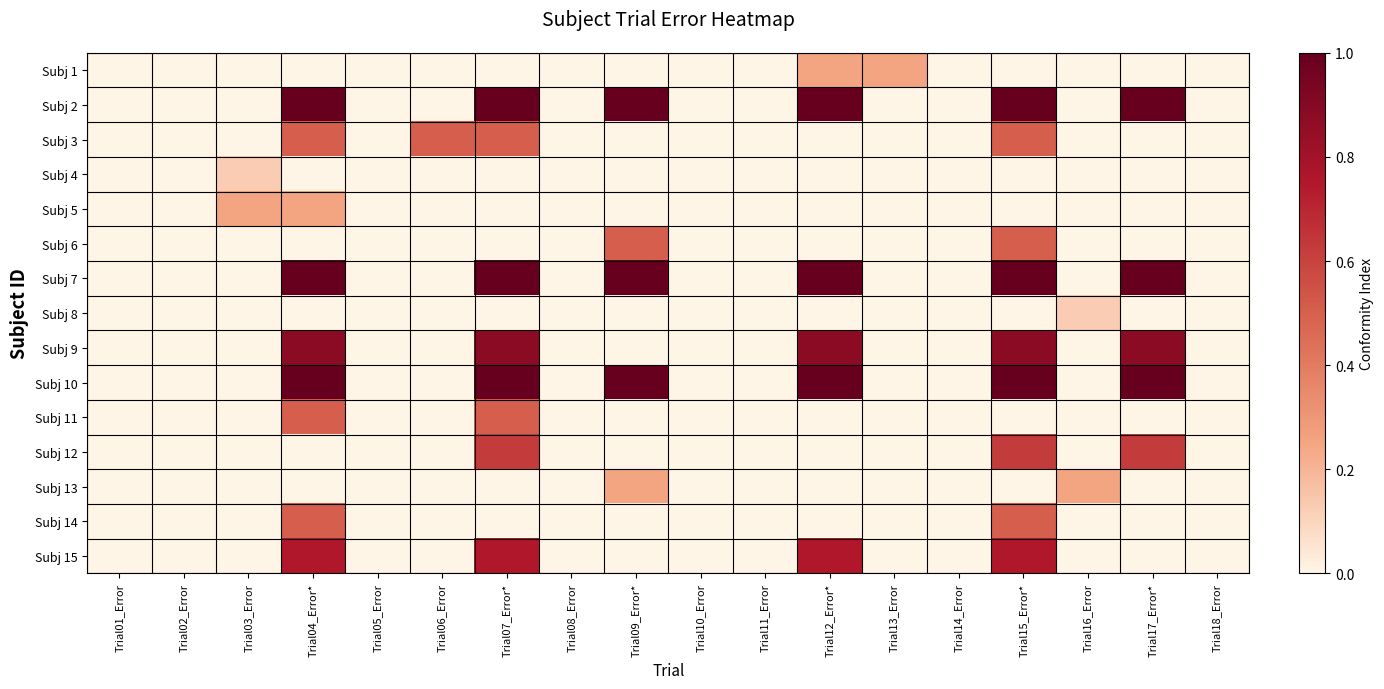

Which series has the largest total across all categories?

Subj 2